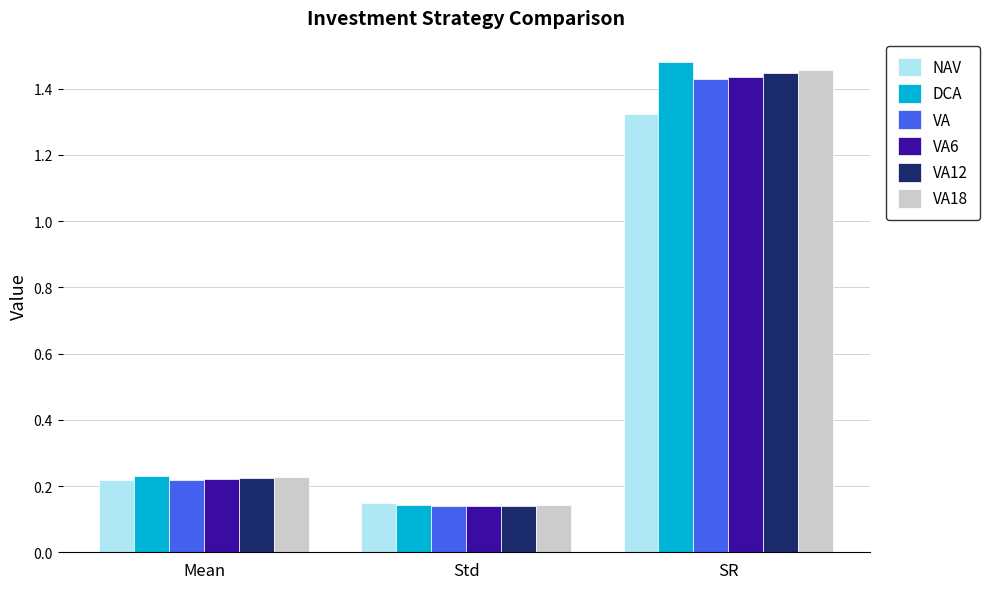

What is the sum of the DCA values at Mean and SR?

1.7